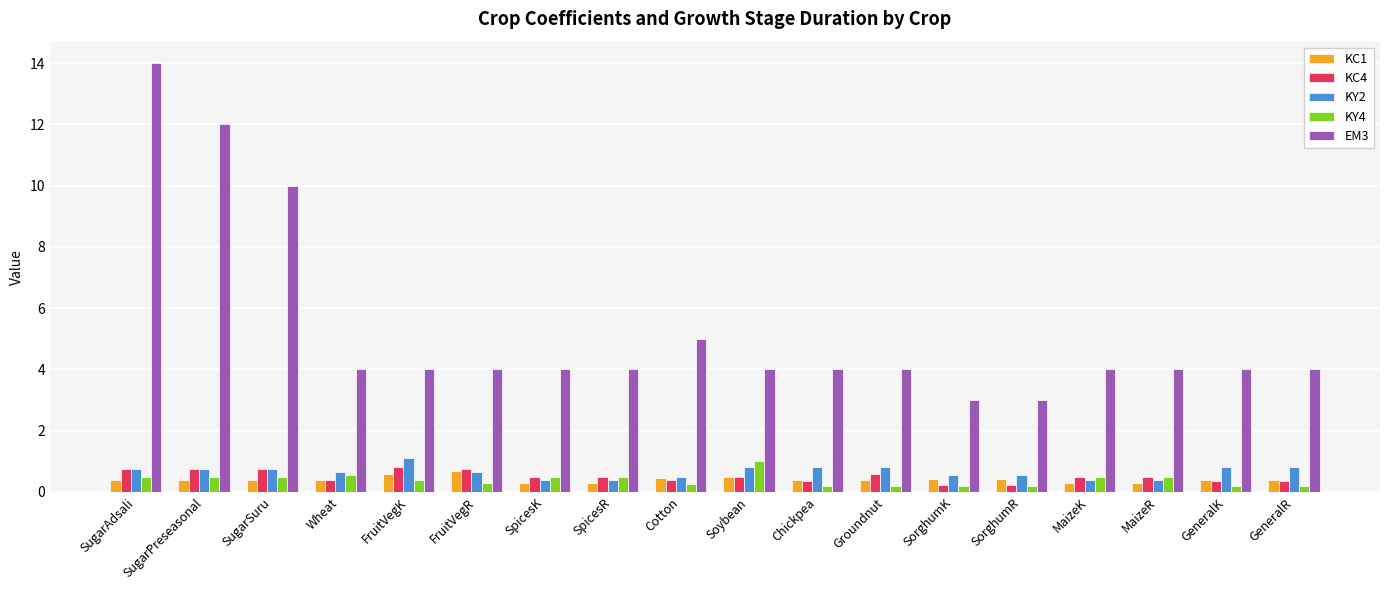

The value of EM3 at SorghumK is 3.0. True or false?

True